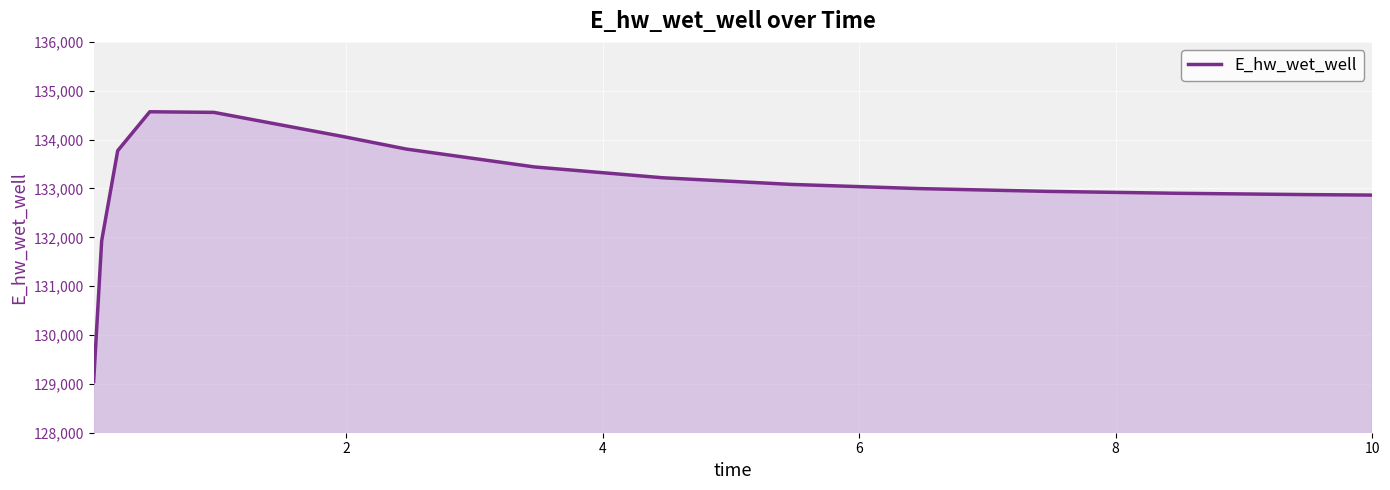

How many lines are shown in the chart?

1